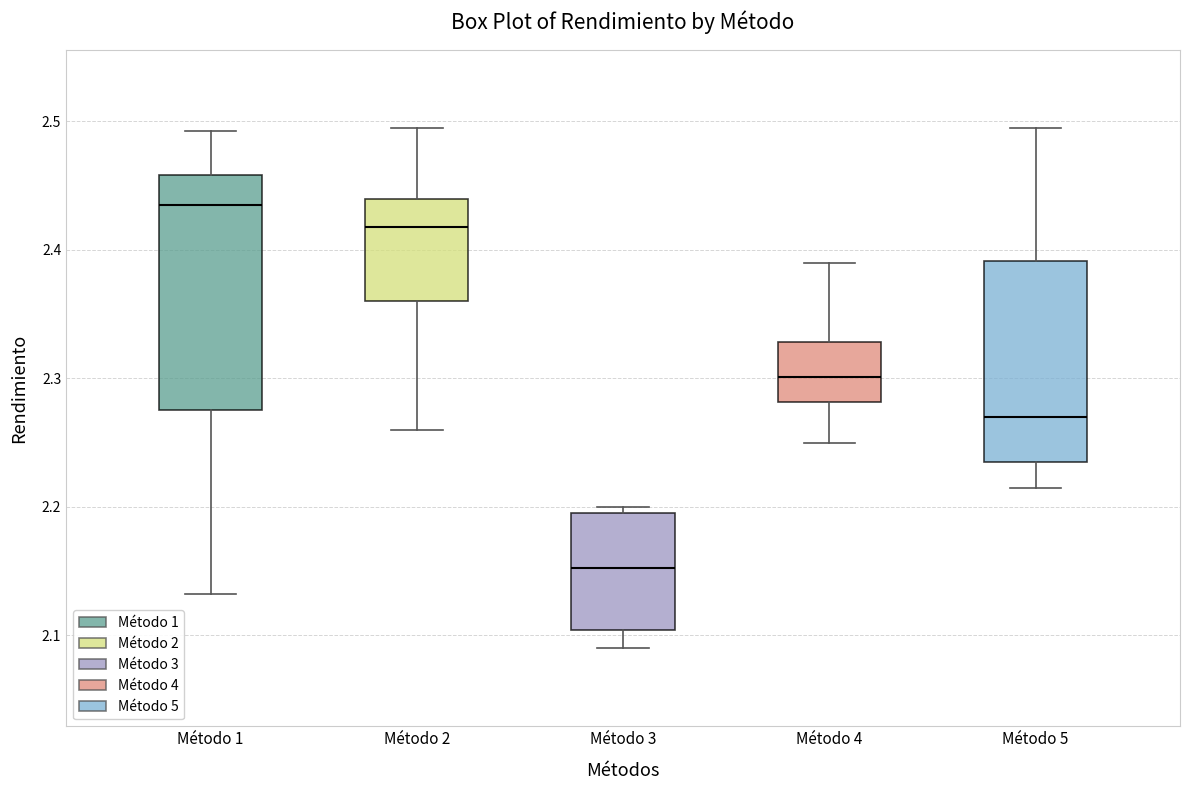

Where does the upper whisker of the box for Método 1 end on the y-axis? The values are not printed on the chart, so give them approximately, as read against the axis.

2.49